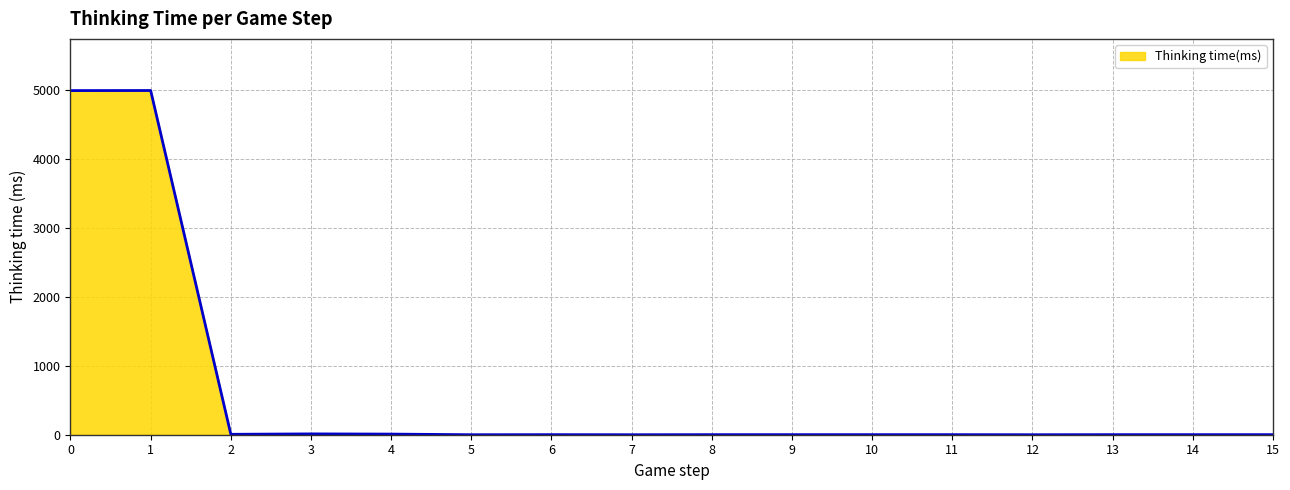

The chart shows a value of 4991 at 0. True or false?

True